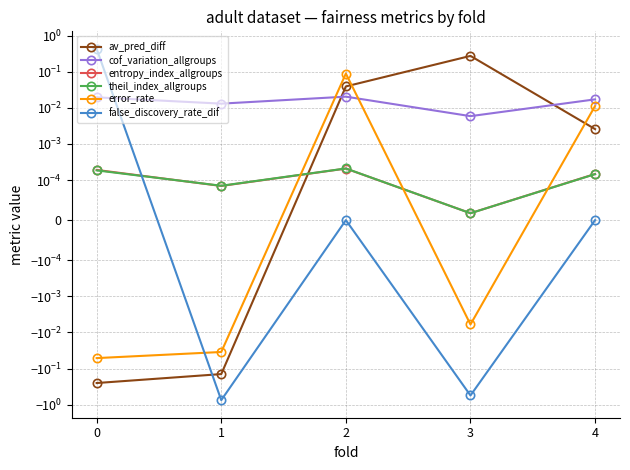

At which label does av_pred_diff first exceed 0?

2